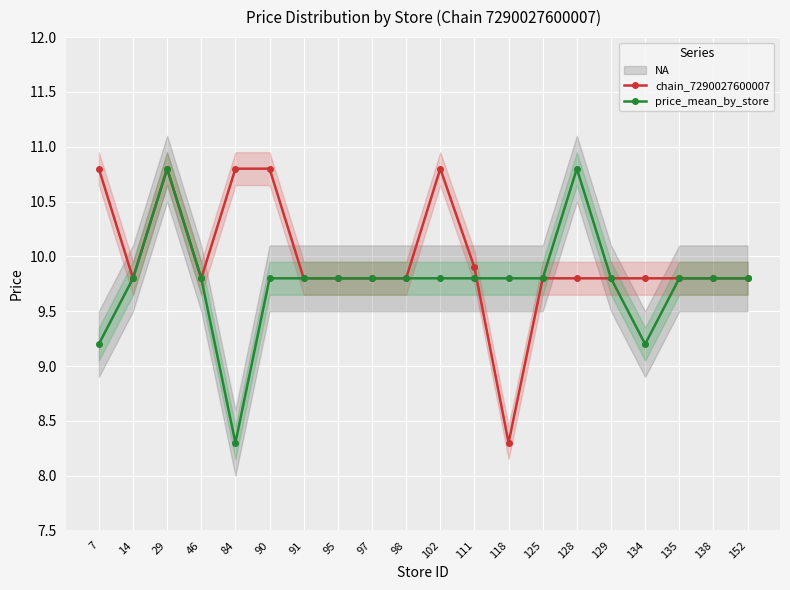

The chain_7290027600007 series shows 9.8 at 152. True or false?

True